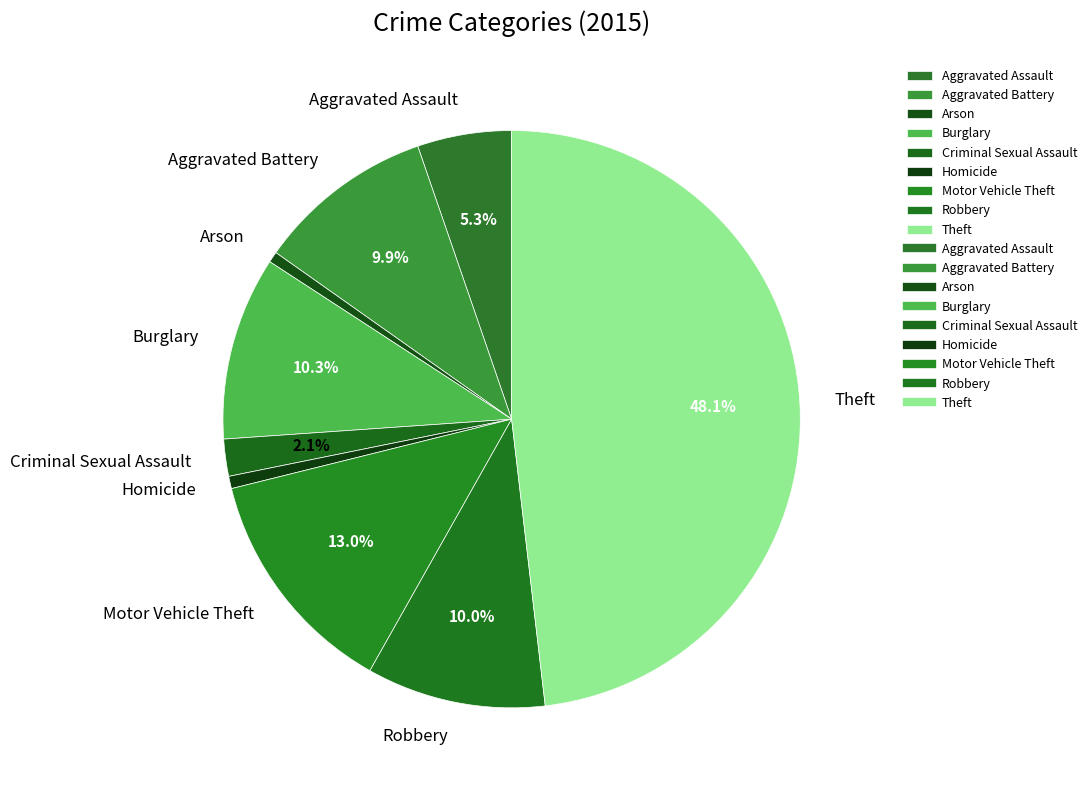

How many segments does this pie chart have?

9